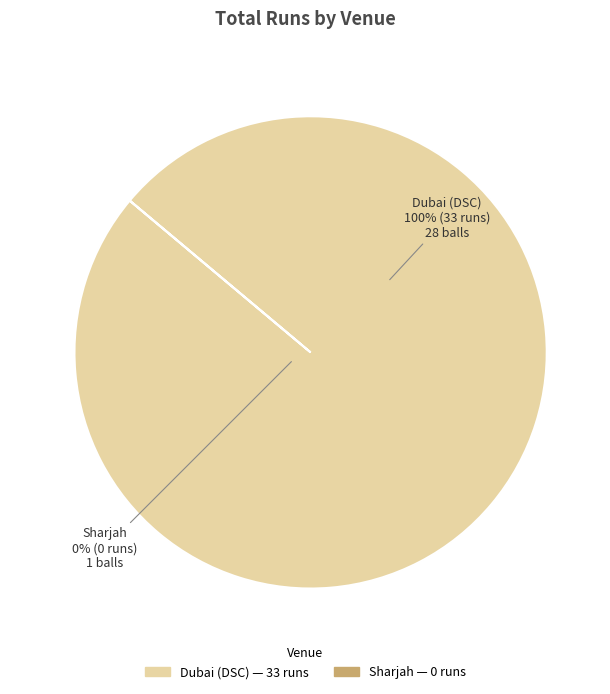

Which category accounts for the majority?

Dubai (DSC)